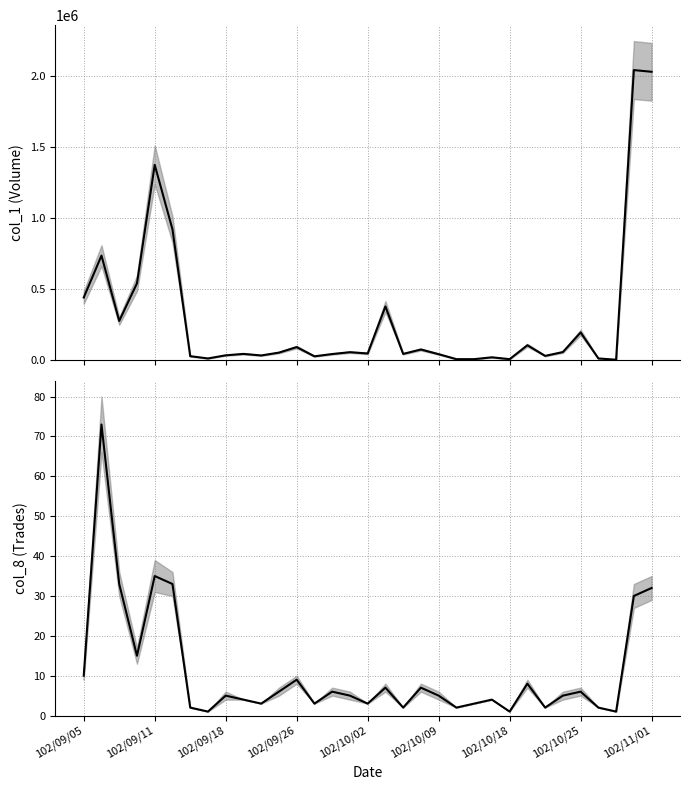

At which category is the sum across all series the highest?

31